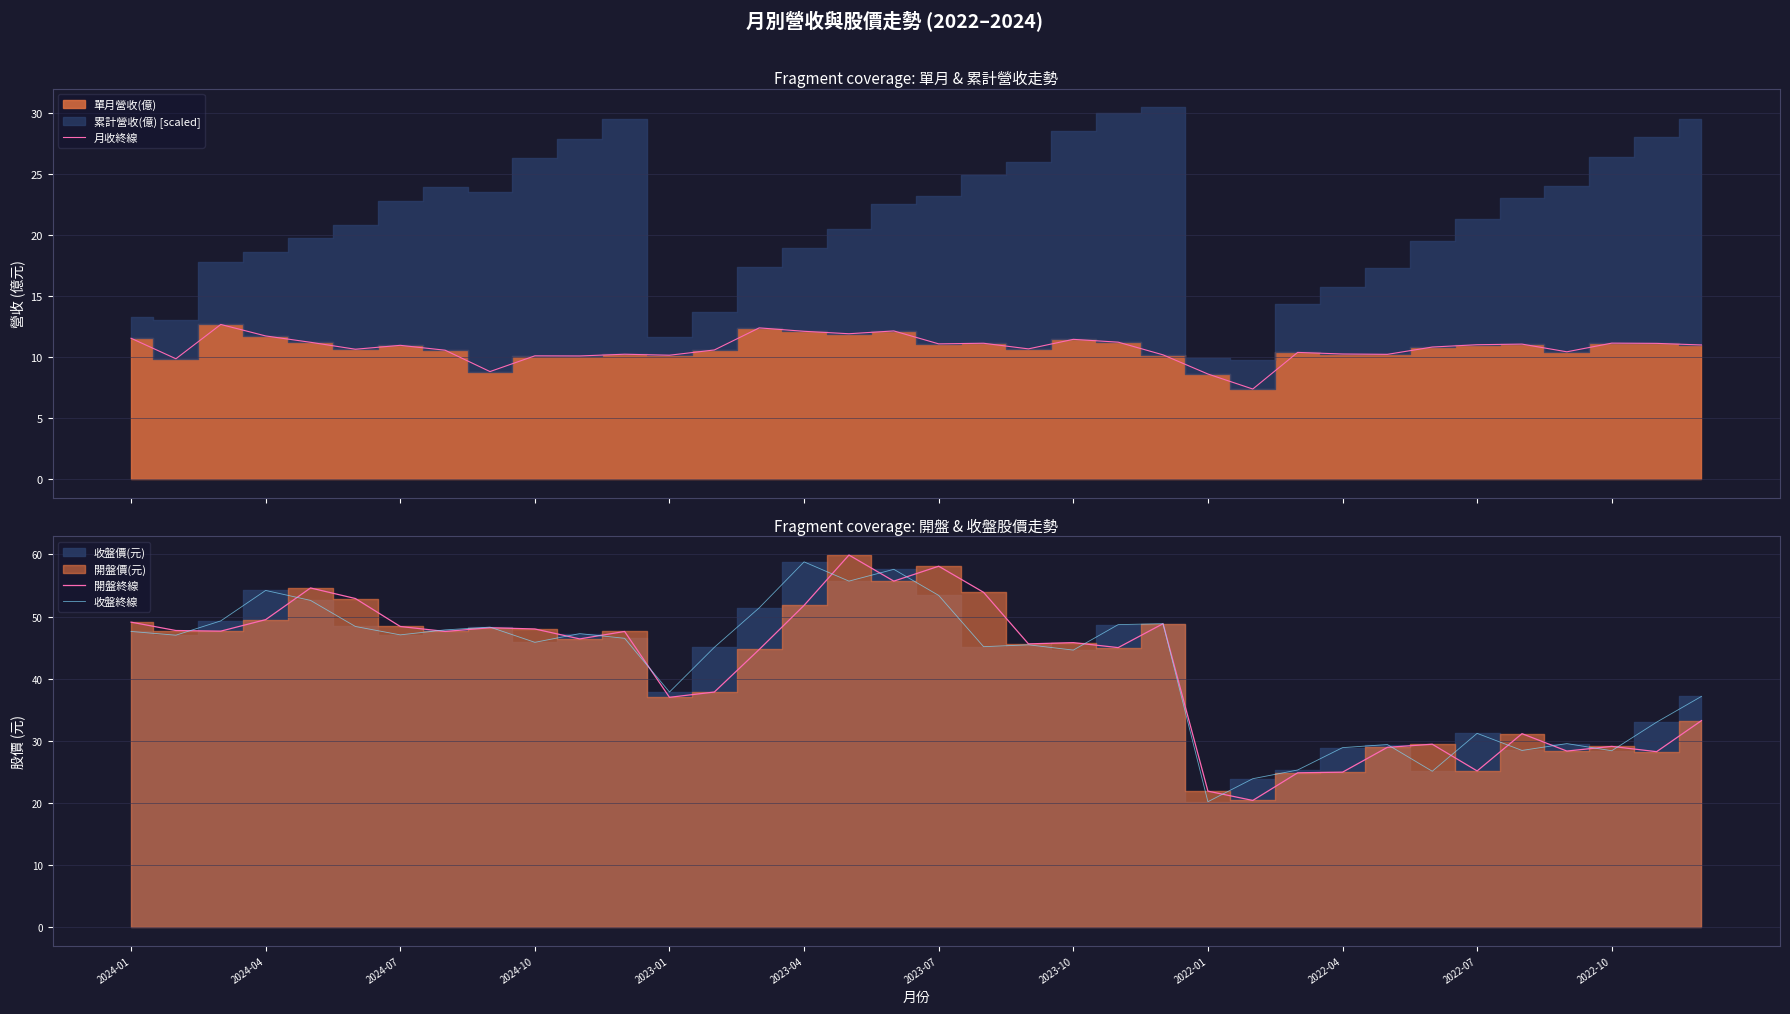

What value does the 月收終線 series have at 32?

10.4